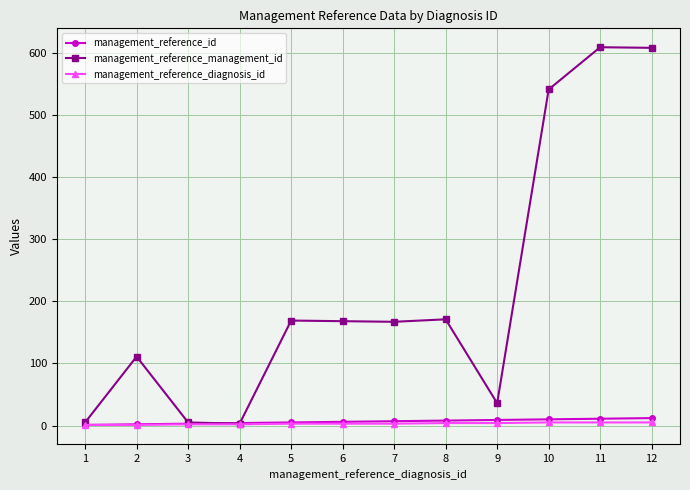

Which series has the widest spread of values?

management_reference_management_id